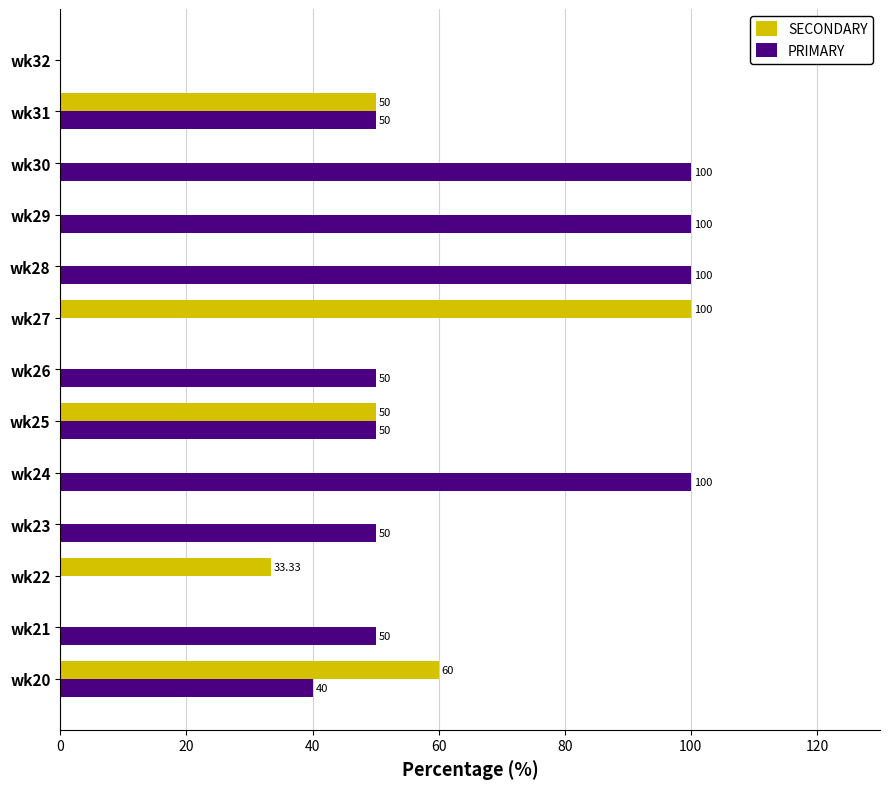

What is the average value of the SECONDARY series?

22.6